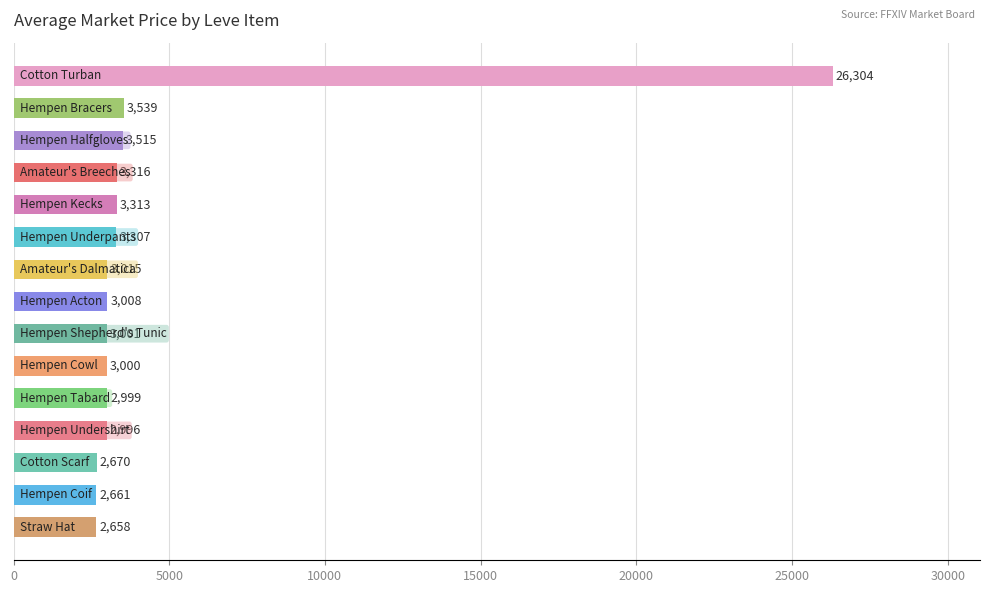

What is the maximum value shown in the chart?

26304